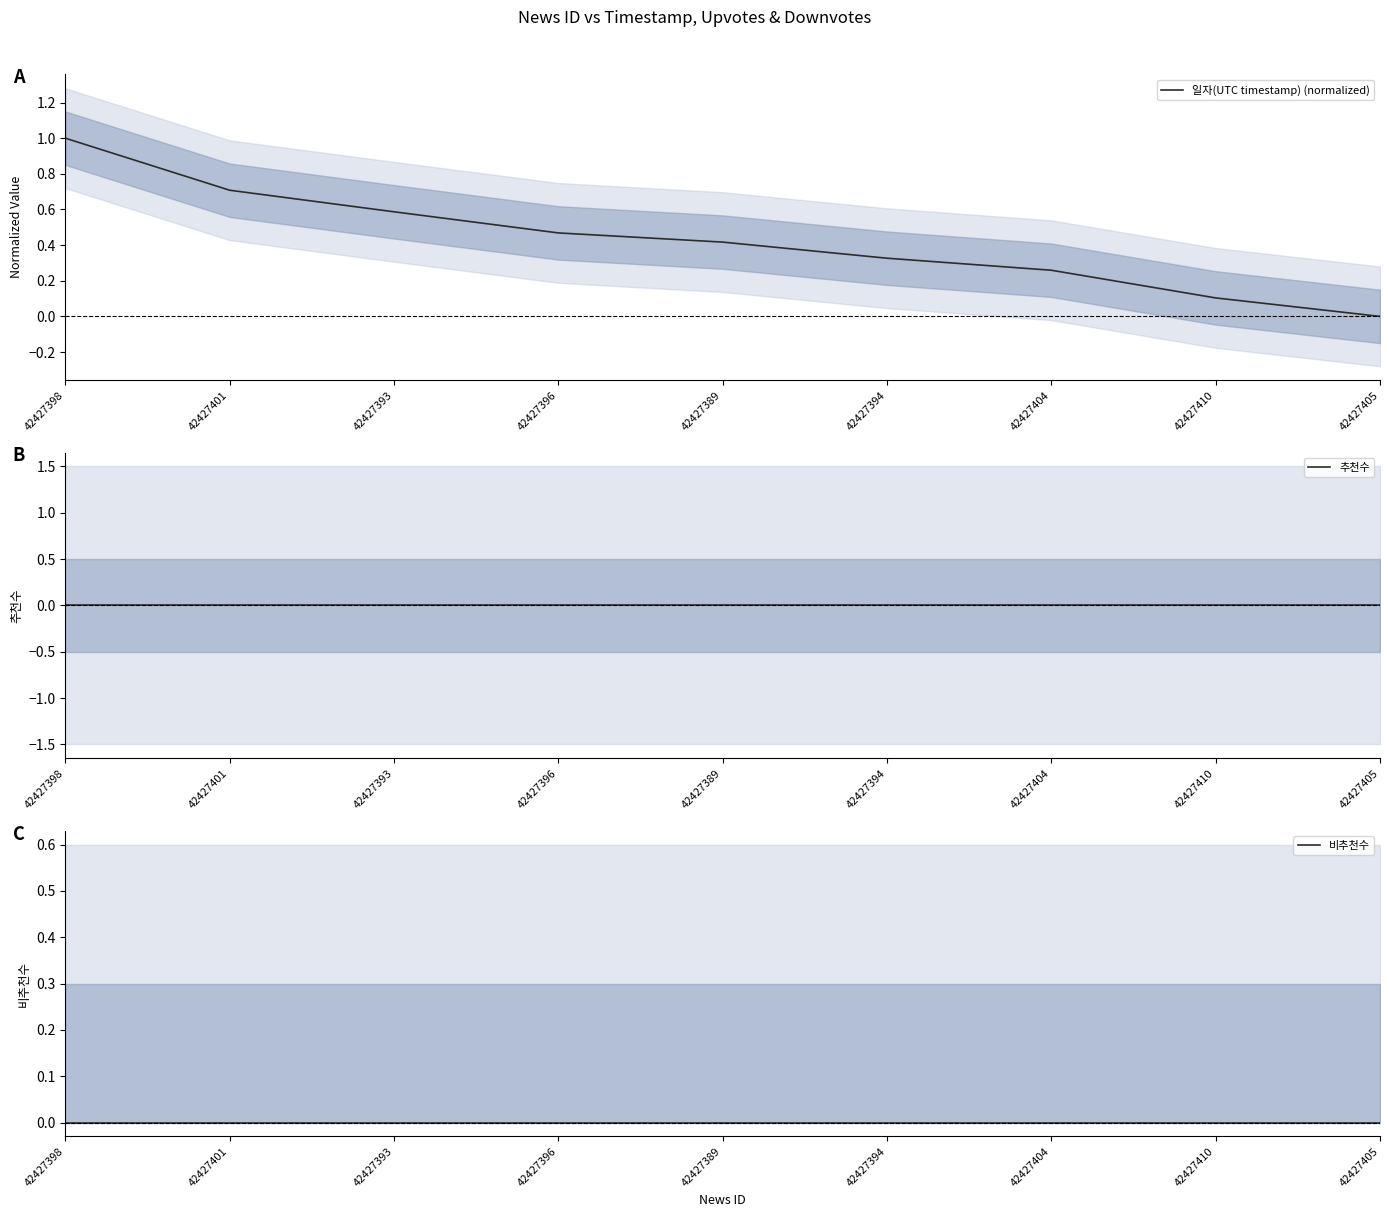

Where is 일자(UTC timestamp) (normalized) nearest to the value 0?

42427405